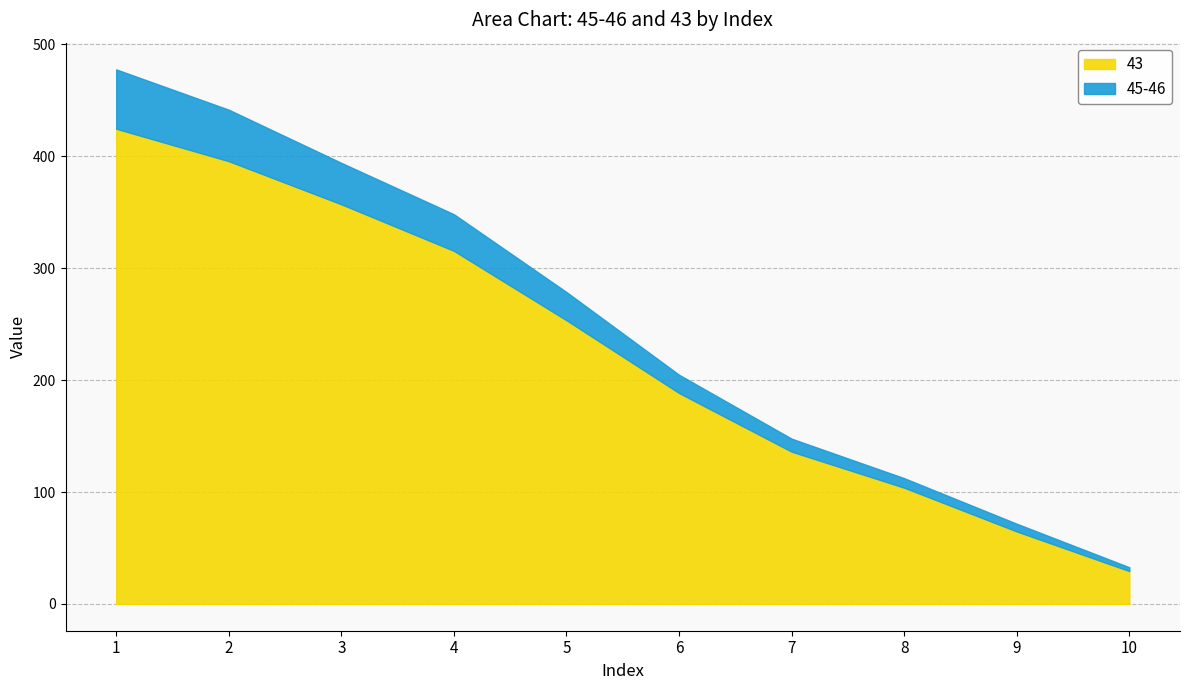

Between 10 and 6, which is larger?

6